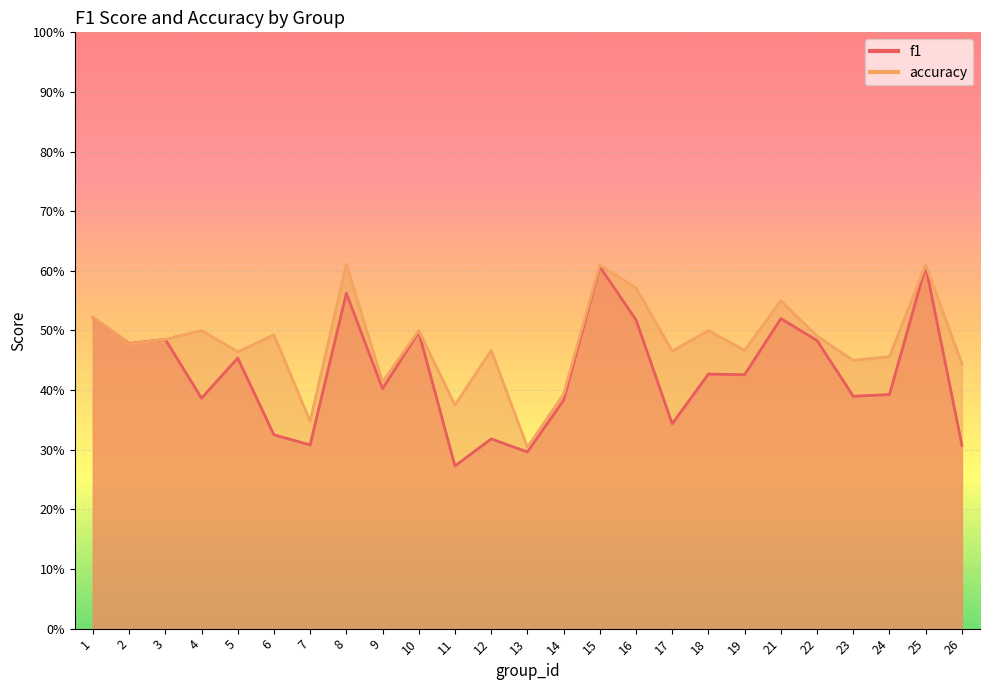

Reading right to left, what are all the values shown in this chart?

f1: 0.3	0.6	0.4	0.4	0.5	0.5	0.4	0.4	0.3	0.5	0.6	0.4	0.3	0.3	0.3	0.5	0.4	0.6	0.3	0.3	0.5	0.4	0.5	0.5	0.5
accuracy: 0.4	0.6	0.5	0.5	0.5	0.6	0.5	0.5	0.5	0.6	0.6	0.4	0.3	0.5	0.4	0.5	0.4	0.6	0.3	0.5	0.5	0.5	0.5	0.5	0.5